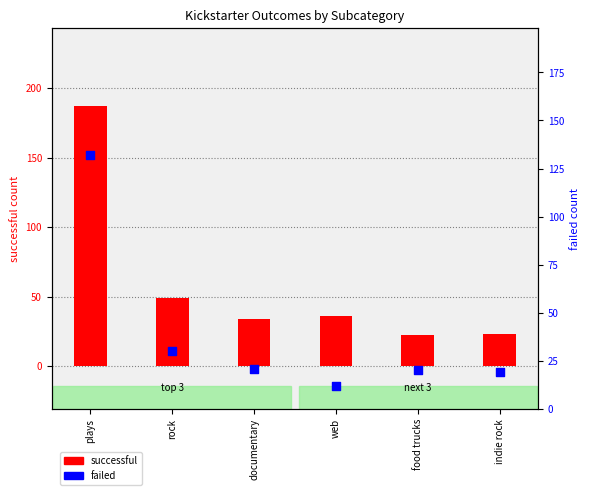

Which series reaches the maximum Y coordinate?

successful